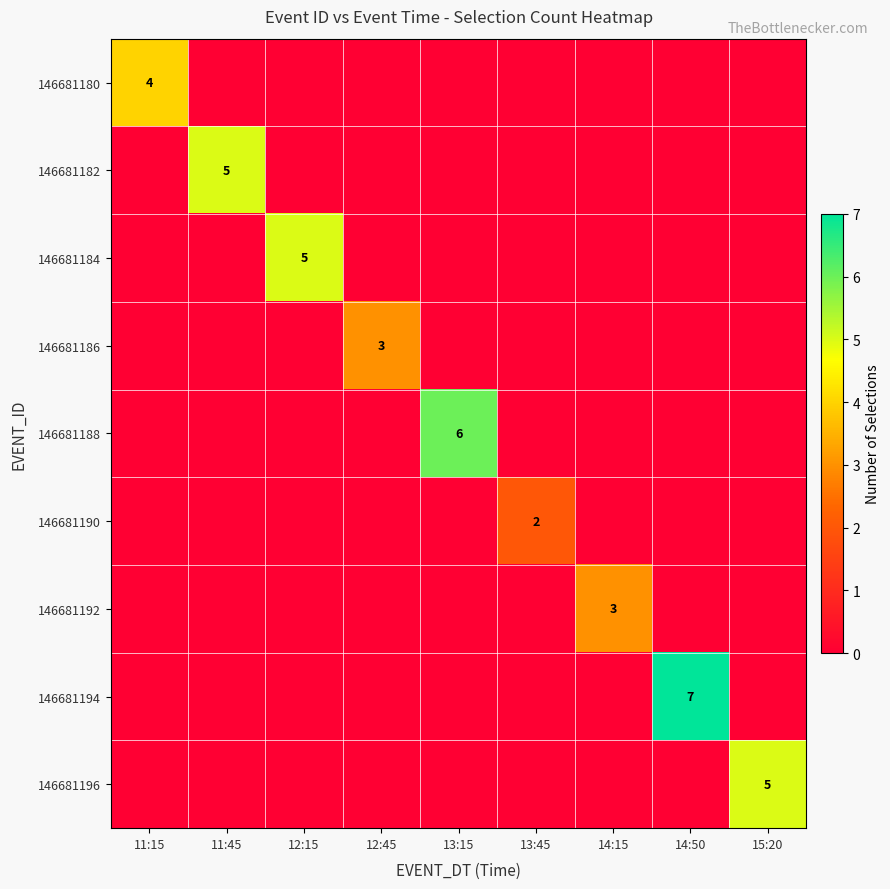

List the labels in order of 146681186 value, largest first.

12:45, 11:15, 11:45, 12:15, 13:15, 13:45, 14:15, 14:50, 15:20